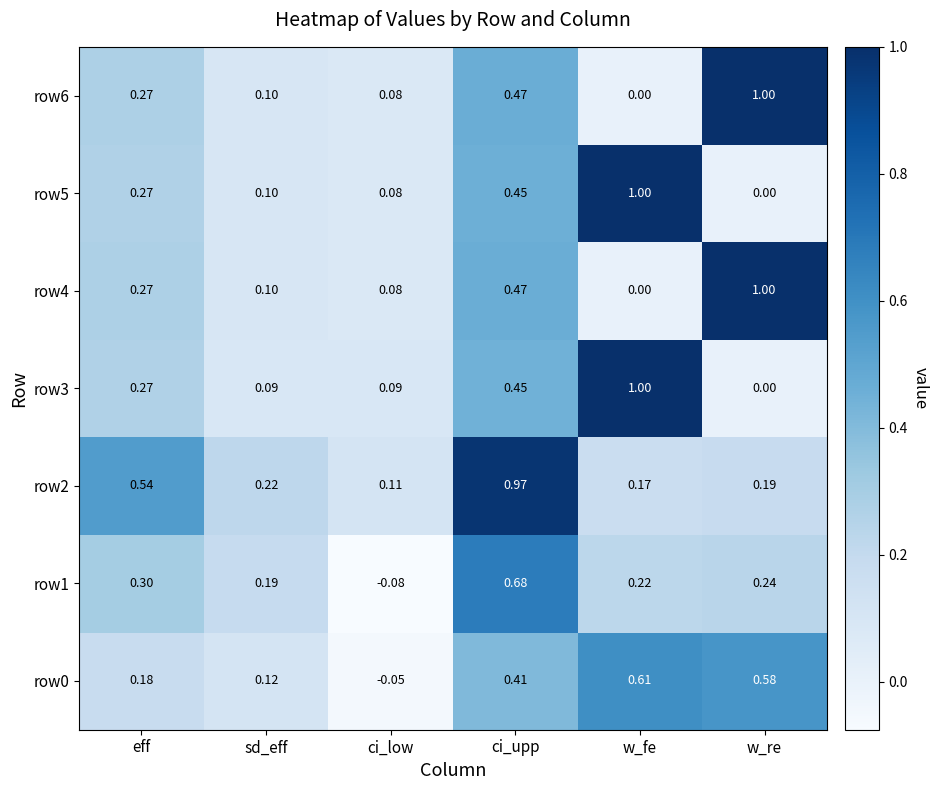

At which label does row2 reach its peak?

ci_upp